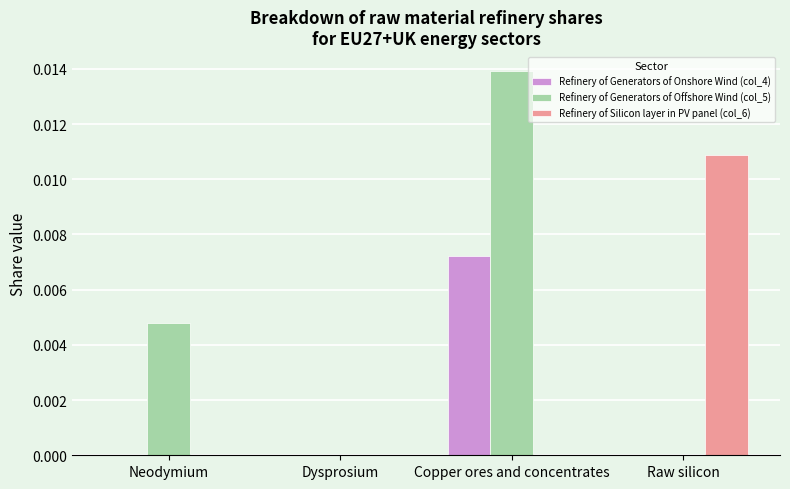

Is it true that Refinery of Generators of Onshore Wind (col_4) equals 0.0 at Dysprosium?

True